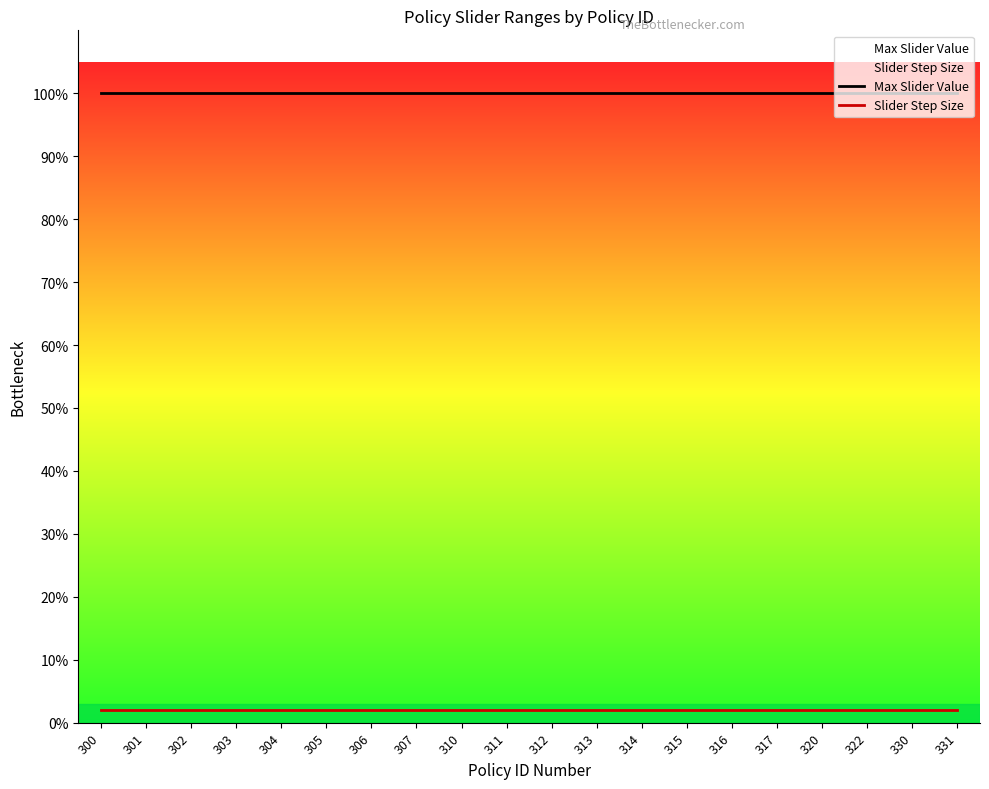

True or false: Slider Step Size and Max Slider Value intersect in this chart.

False